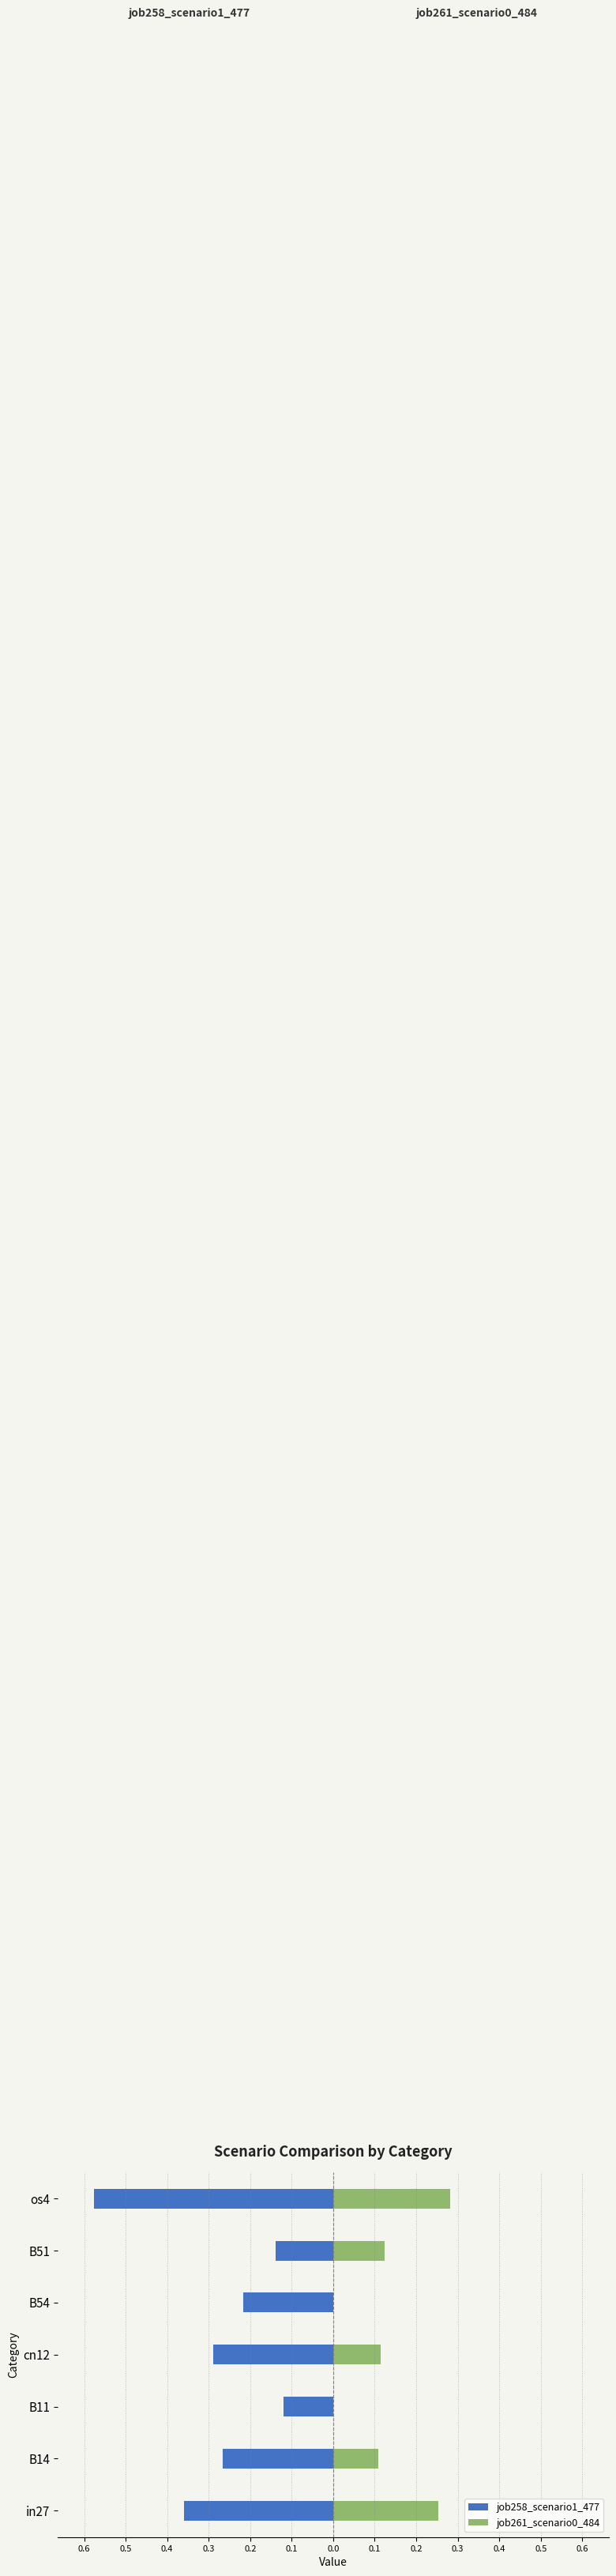

Rank the series at os4 from lowest to highest value.

job258_scenario1_477, job261_scenario0_484